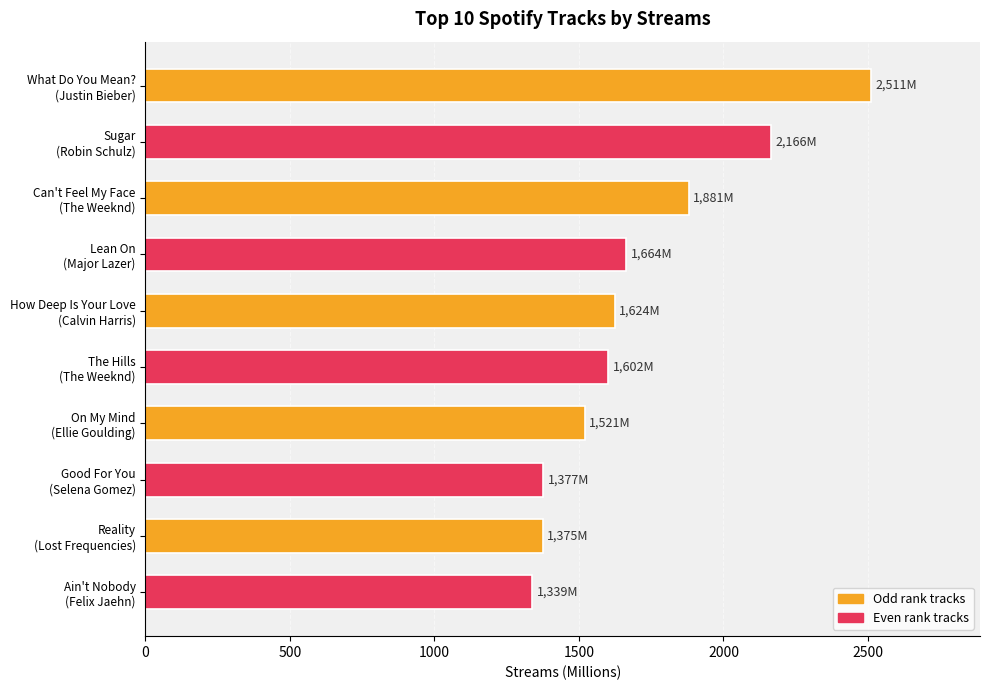

What is the smallest value displayed?

1339